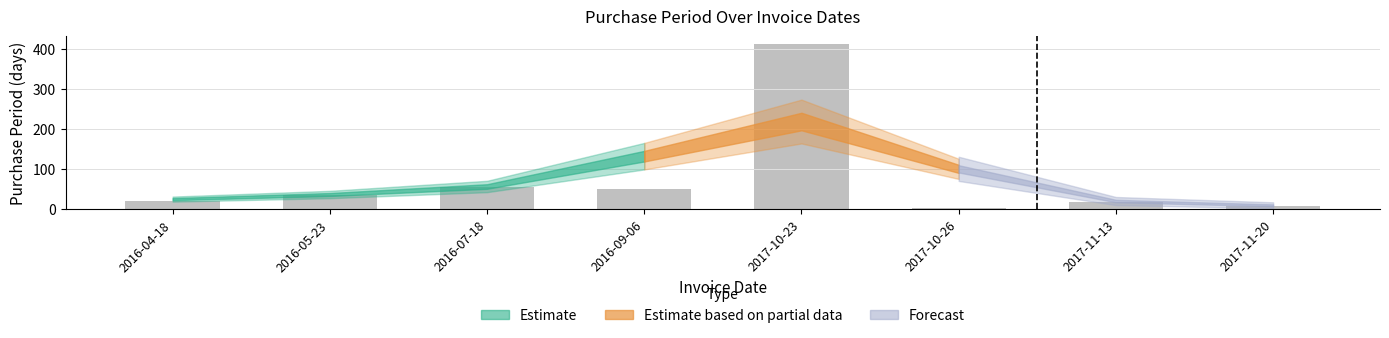

What is the value of the 1st bar from the left?

21